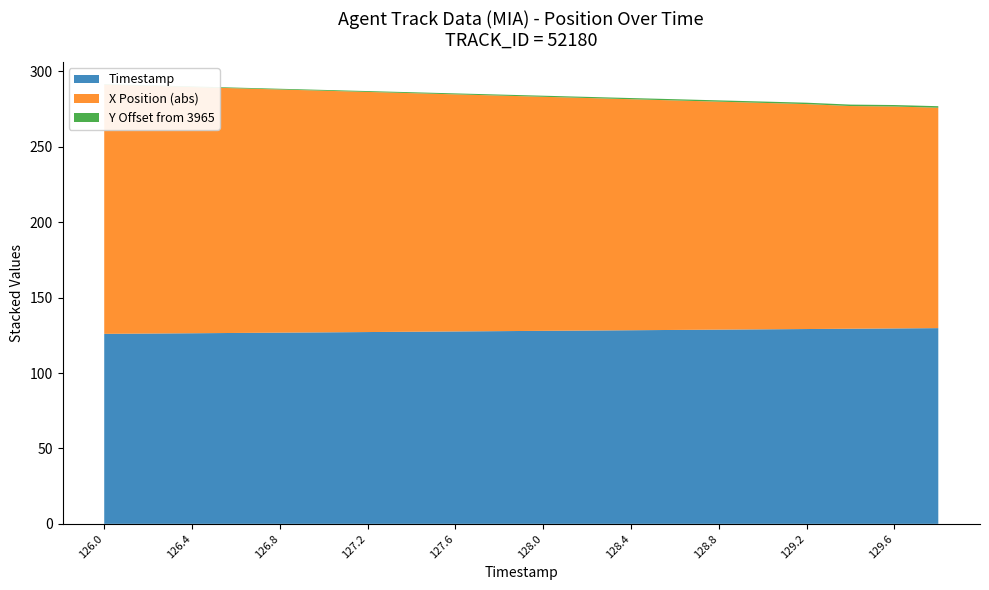

Reading left to right, extract all data points from this chart.

X Position: 126.0=-165.3	126.2=-164.3	126.4=-163.3	126.6=-162.3	126.8=-161.3	127.0=-160.2	127.2=-159.2	127.4=-158.2	127.6=-157.2	127.8=-156.2	128.0=-155.2	128.2=-154.2	128.4=-153.2	128.6=-152.2	128.8=-151.2	129.0=-150.2	129.2=-149.2	129.4=-147.7	129.6=-147.2	129.8=-146.2
Y Position: 126.0=3965.3	126.2=3965.4	126.4=3965.4	126.6=3965.4	126.8=3965.5	127.0=3965.5	127.2=3965.6	127.4=3965.6	127.6=3965.6	127.8=3965.7	128.0=3965.7	128.2=3965.8	128.4=3965.8	128.6=3965.8	128.8=3965.8	129.0=3965.9	129.2=3965.9	129.4=3966.0	129.6=3966.0	129.8=3966.0
Y Offset: 126.0=3965.3	126.2=3965.4	126.4=3965.4	126.6=3965.4	126.8=3965.5	127.0=3965.5	127.2=3965.6	127.4=3965.6	127.6=3965.6	127.8=3965.7	128.0=3965.7	128.2=3965.8	128.4=3965.8	128.6=3965.8	128.8=3965.8	129.0=3965.9	129.2=3965.9	129.4=3966.0	129.6=3966.0	129.8=3966.0
Timestamp: 126.0=126.0	126.2=126.2	126.4=126.4	126.6=126.6	126.8=126.8	127.0=127.0	127.2=127.2	127.4=127.4	127.6=127.6	127.8=127.8	128.0=128.0	128.2=128.2	128.4=128.4	128.6=128.6	128.8=128.8	129.0=129.0	129.2=129.2	129.4=129.4	129.6=129.6	129.8=129.8